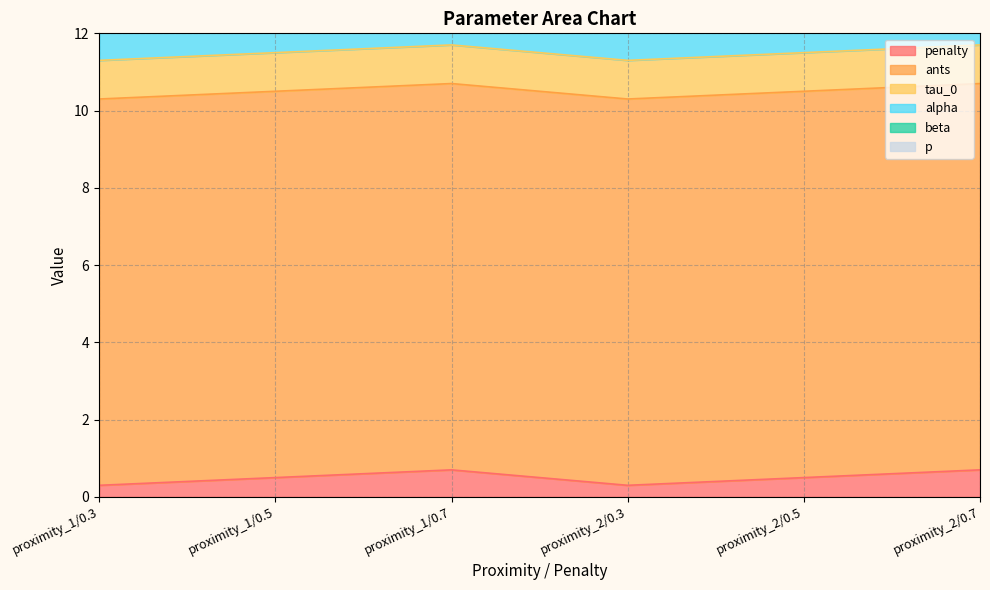

Which series has the largest range (max minus min)?

penalty